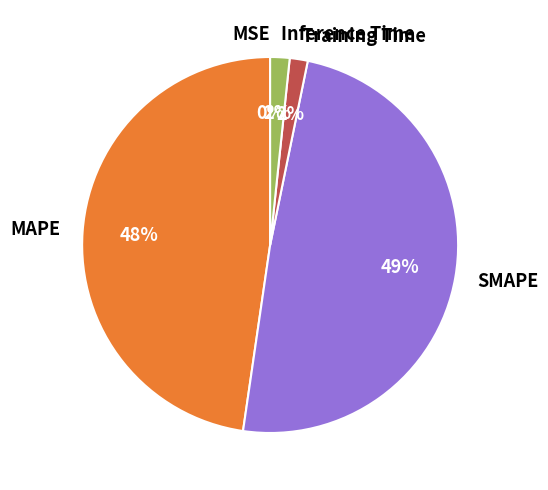

True or false: MAPE accounts for 57% of the total.

False